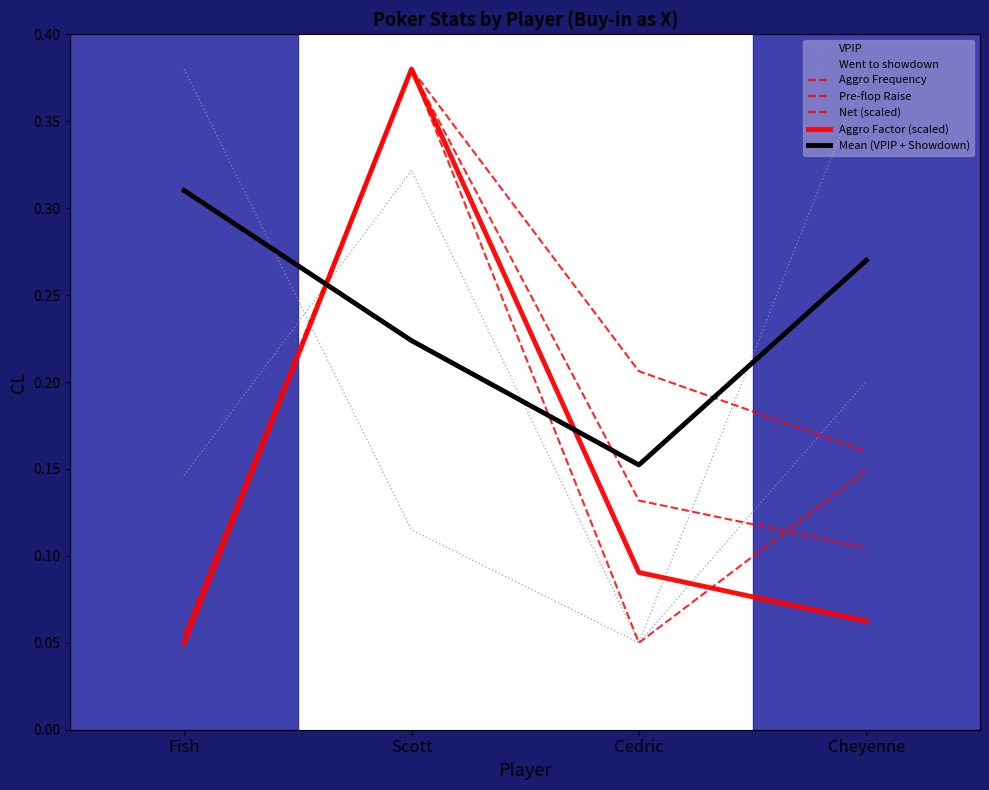

How many lines are shown in the chart?

7